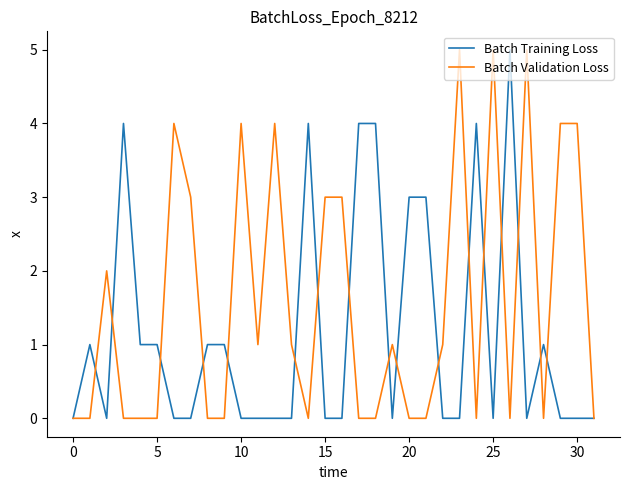

Which series has the largest total across all categories?

Batch Validation Loss